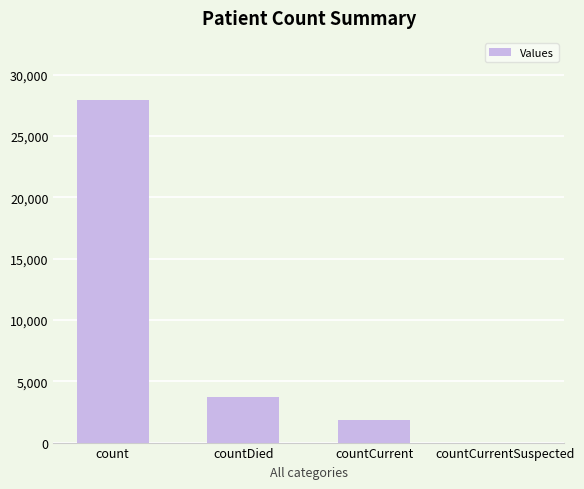

How many positive values are there?

3